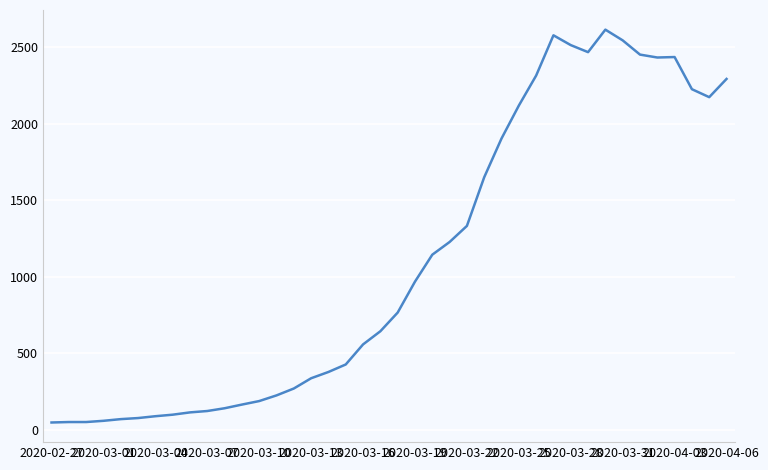

How many values are below 767?

20